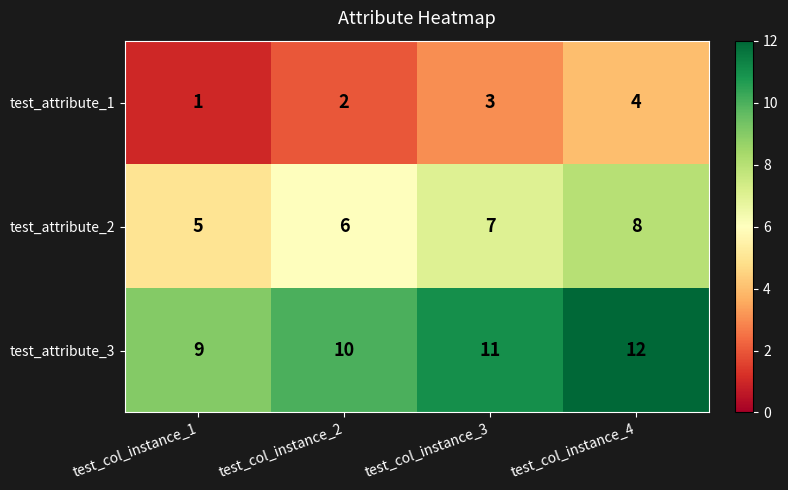

Count the number of categories in the chart.

4